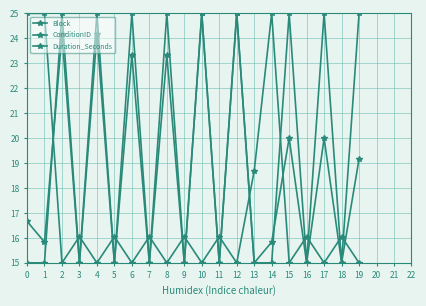

Rank the series by their average value, from highest to lowest.

Block, ConditionID, Duration_Seconds